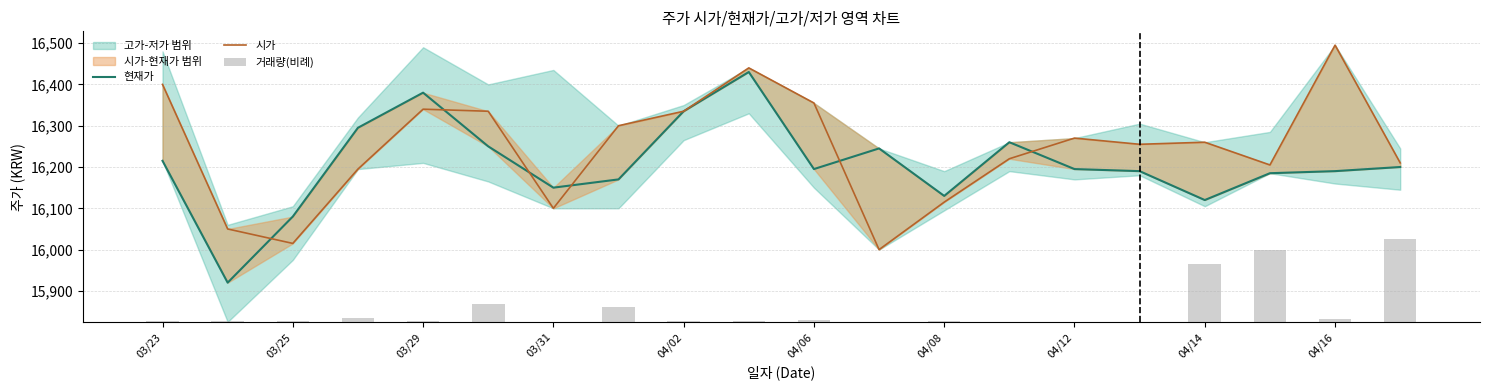

What is the approximate value of 거래량(비례) at 19?

201.0